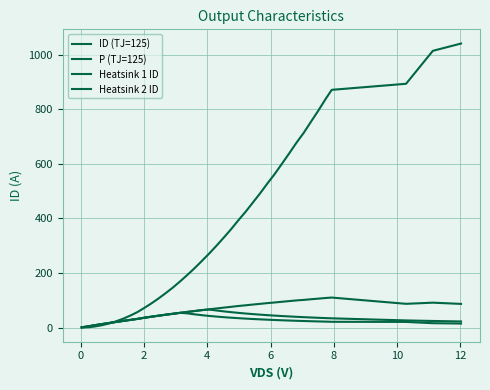

What is the average value of the ID (TJ=125) series?

63.6